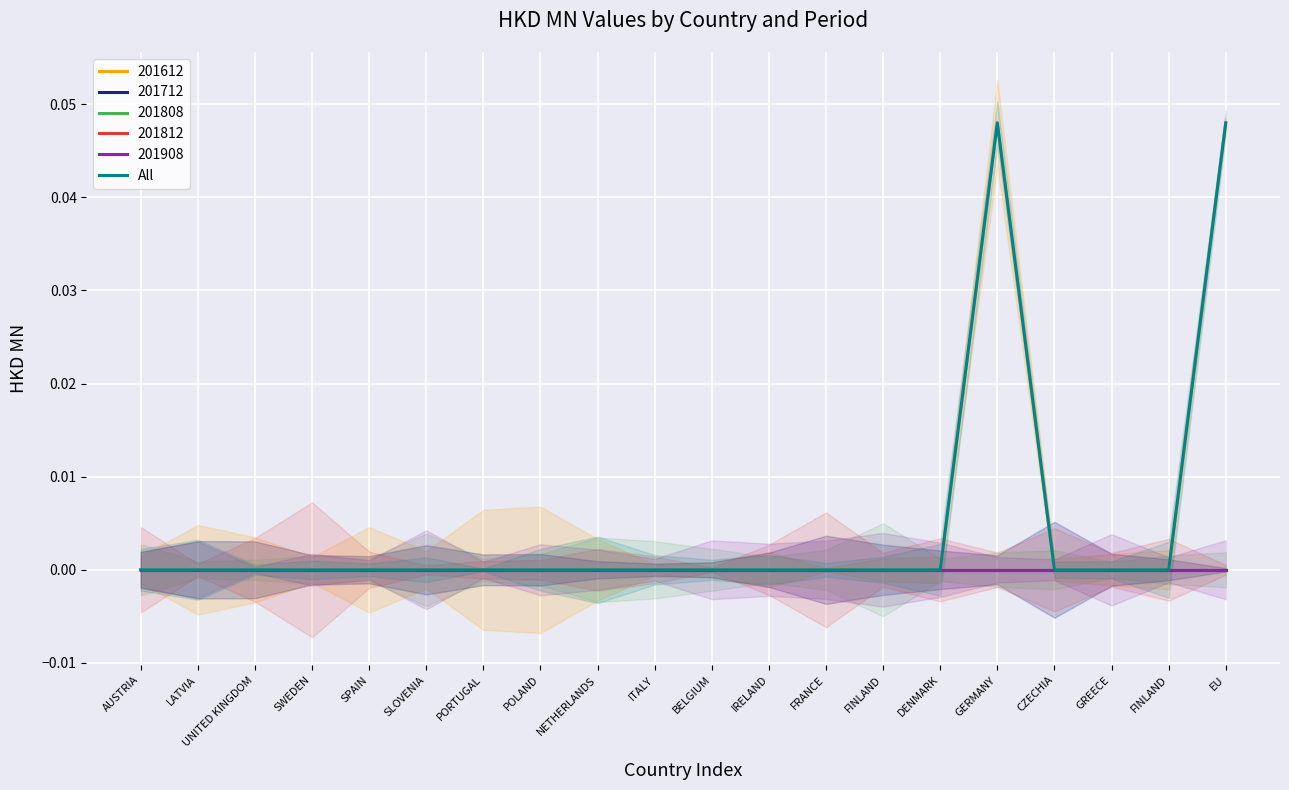

List the labels in order of value, largest first.

GERMANY, EU, AUSTRIA, LATVIA, UNITED KINGDOM, SWEDEN, SPAIN, SLOVENIA, PORTUGAL, POLAND, NETHERLANDS, ITALY, BELGIUM, IRELAND, FRANCE, FINLAND, DENMARK, CZECHIA, GREECE, FINLAND